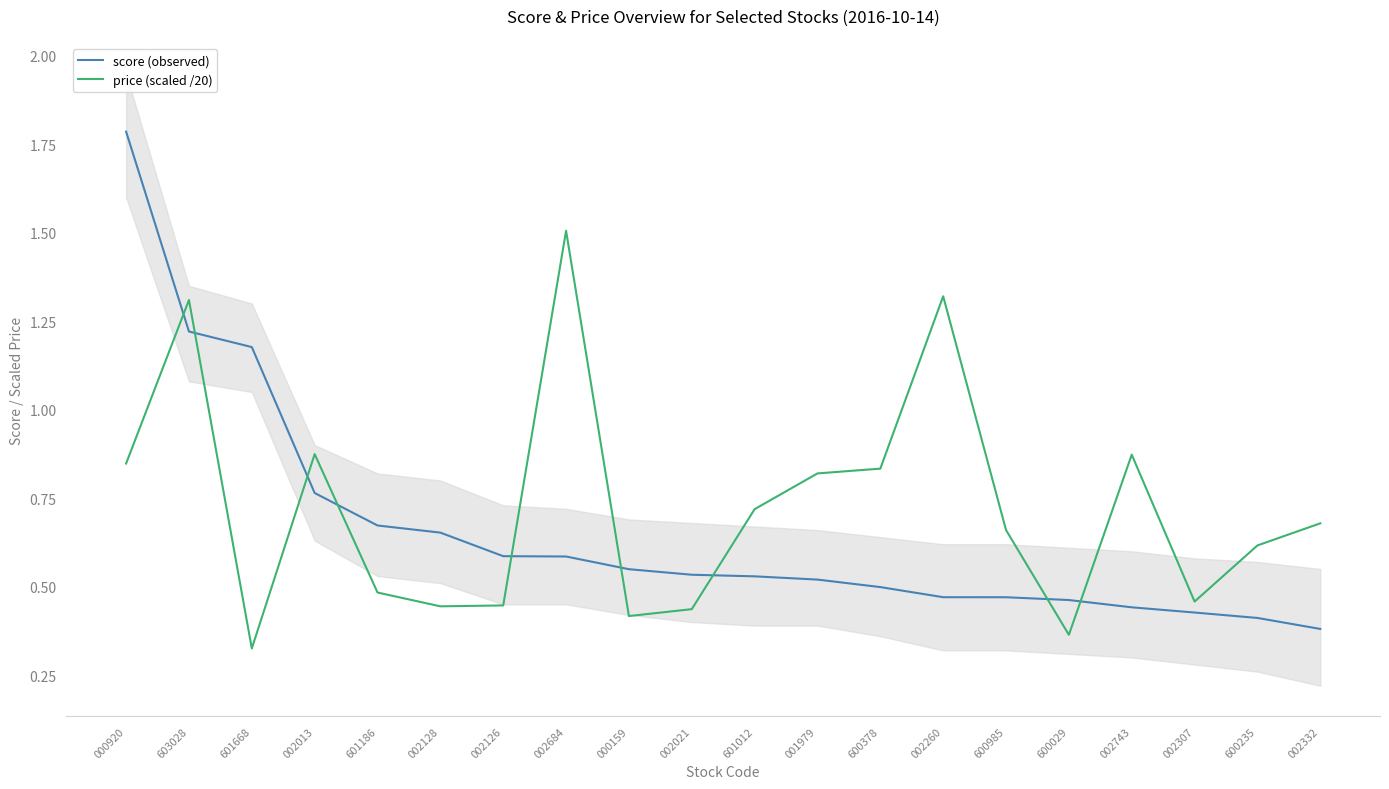

What position from the left is 002021?

10